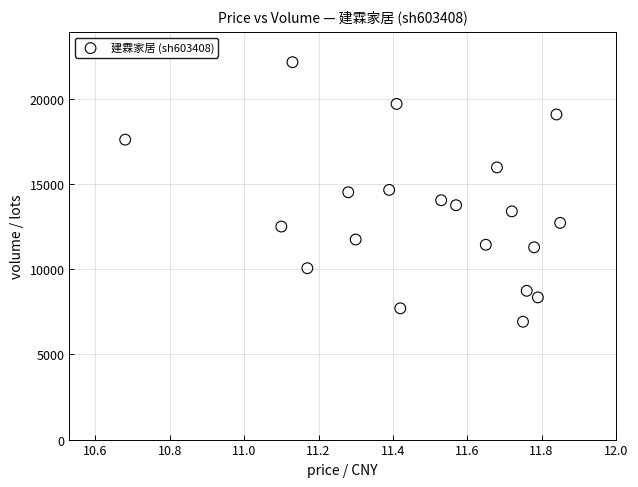

What is the range of Y values (max minus min)?

15227